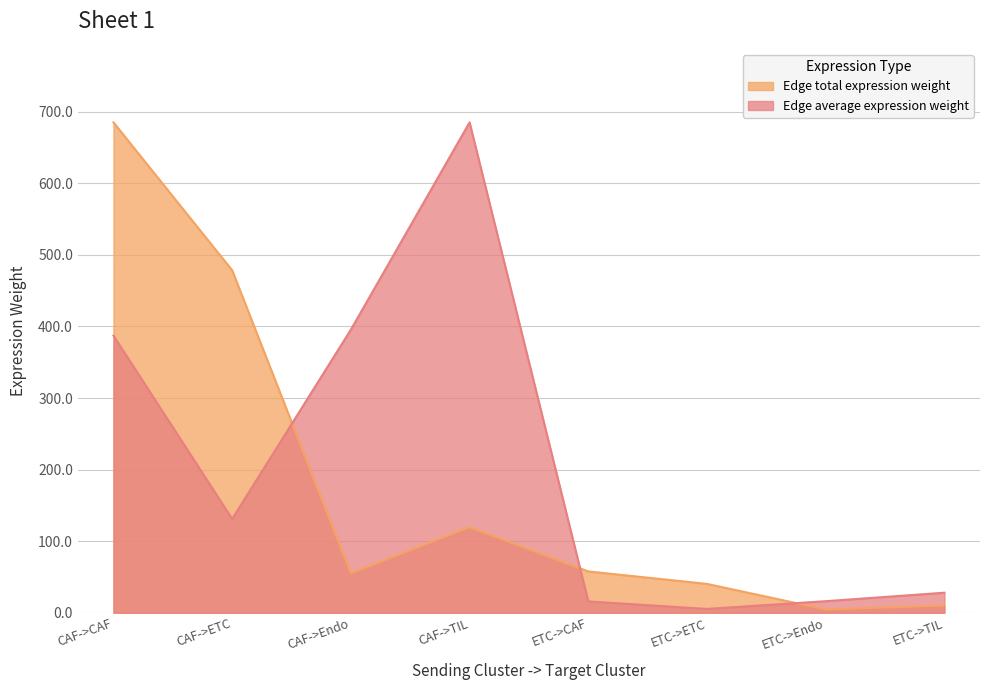

What is the difference between the second highest and second lowest values in the Edge average expression weight series?

379.7